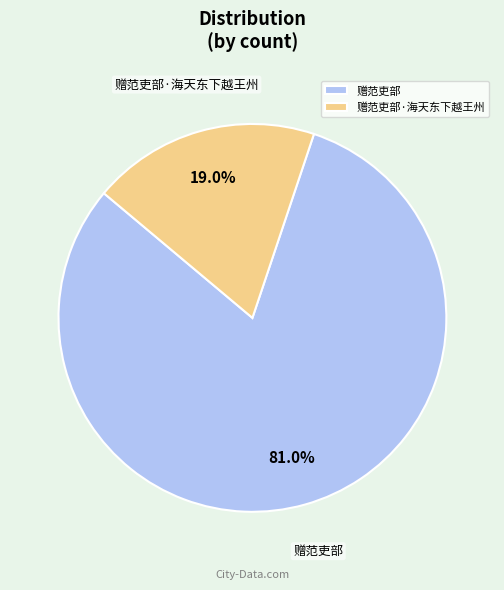

Rank the categories by value from lowest to highest.

赠范吏部·海天东下越王州, 赠范吏部